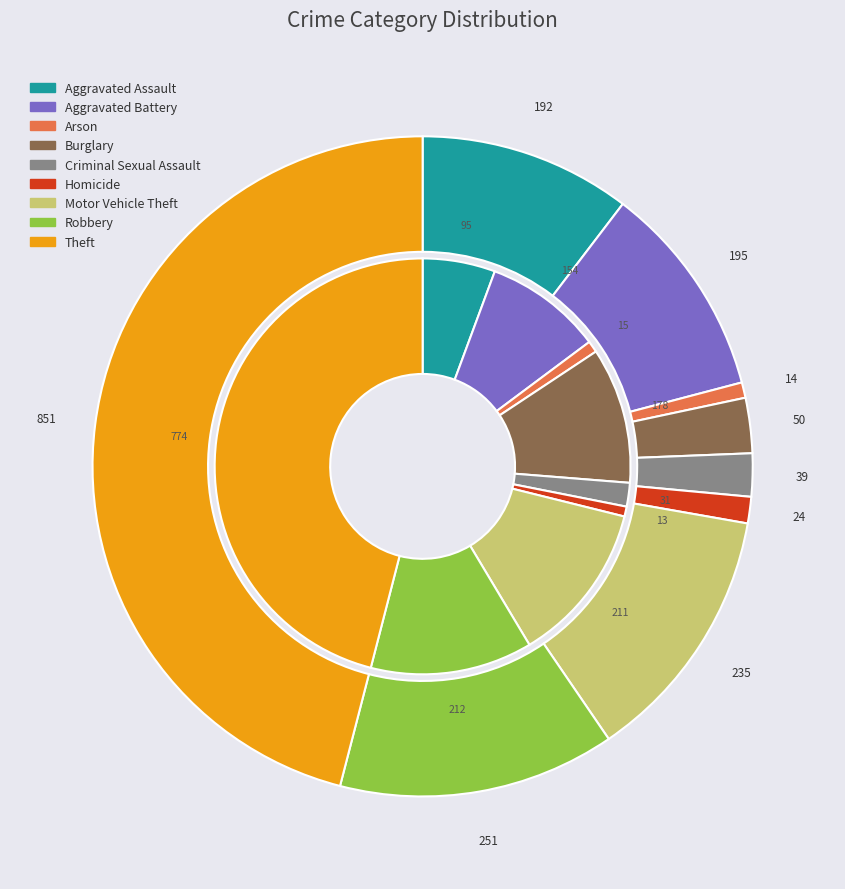

To the nearest percent, what is the difference between the largest and smallest slice percentages?

45%